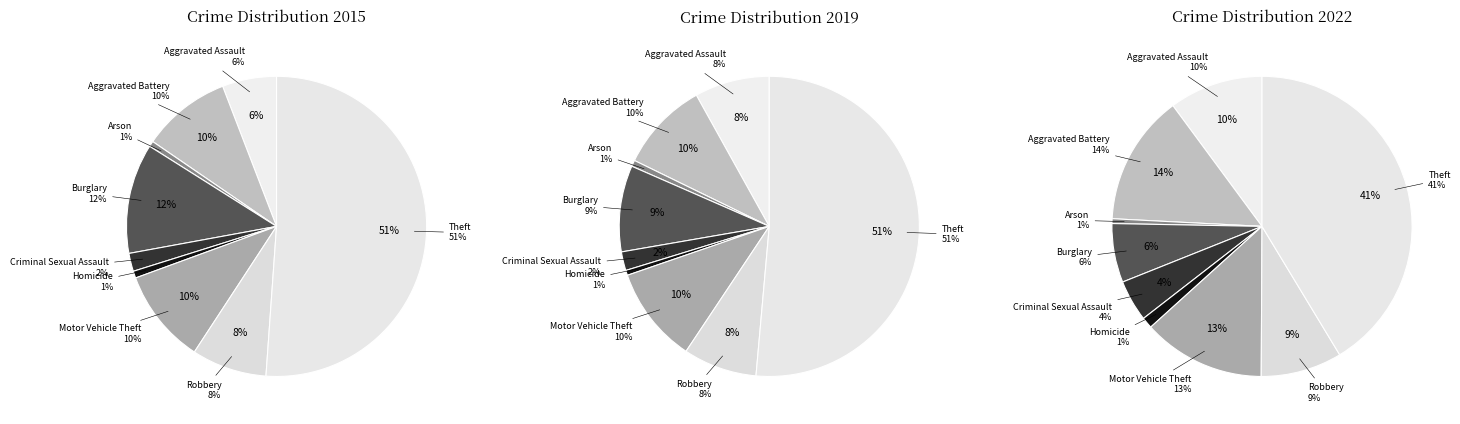

To the nearest percent, what is the difference between the Homicide and Aggravated Battery slice percentages?

13%